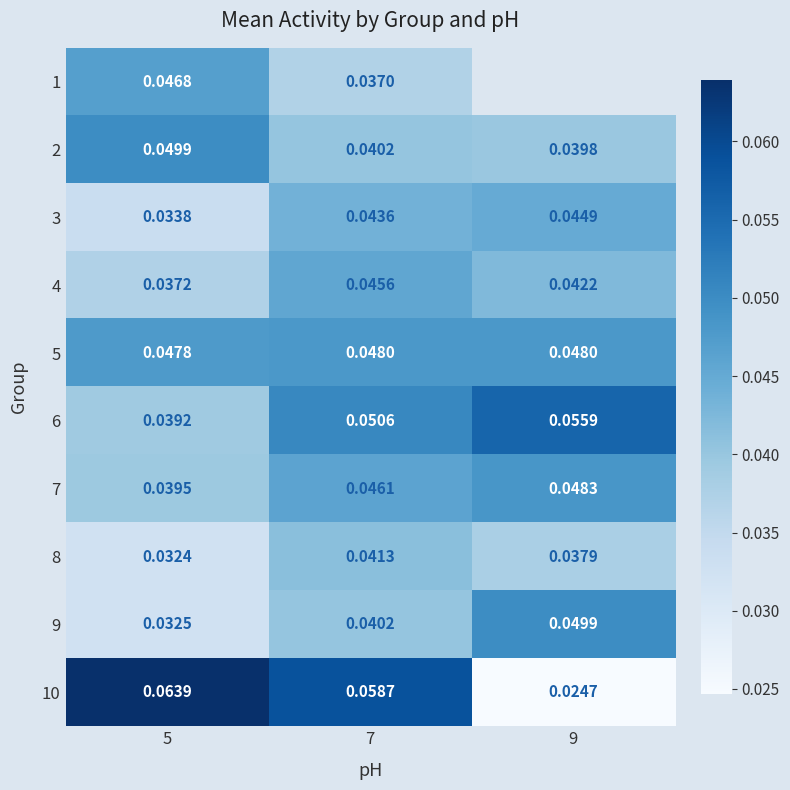

Is the value of 7 at 7 greater than the value of 3 at 9?

Yes